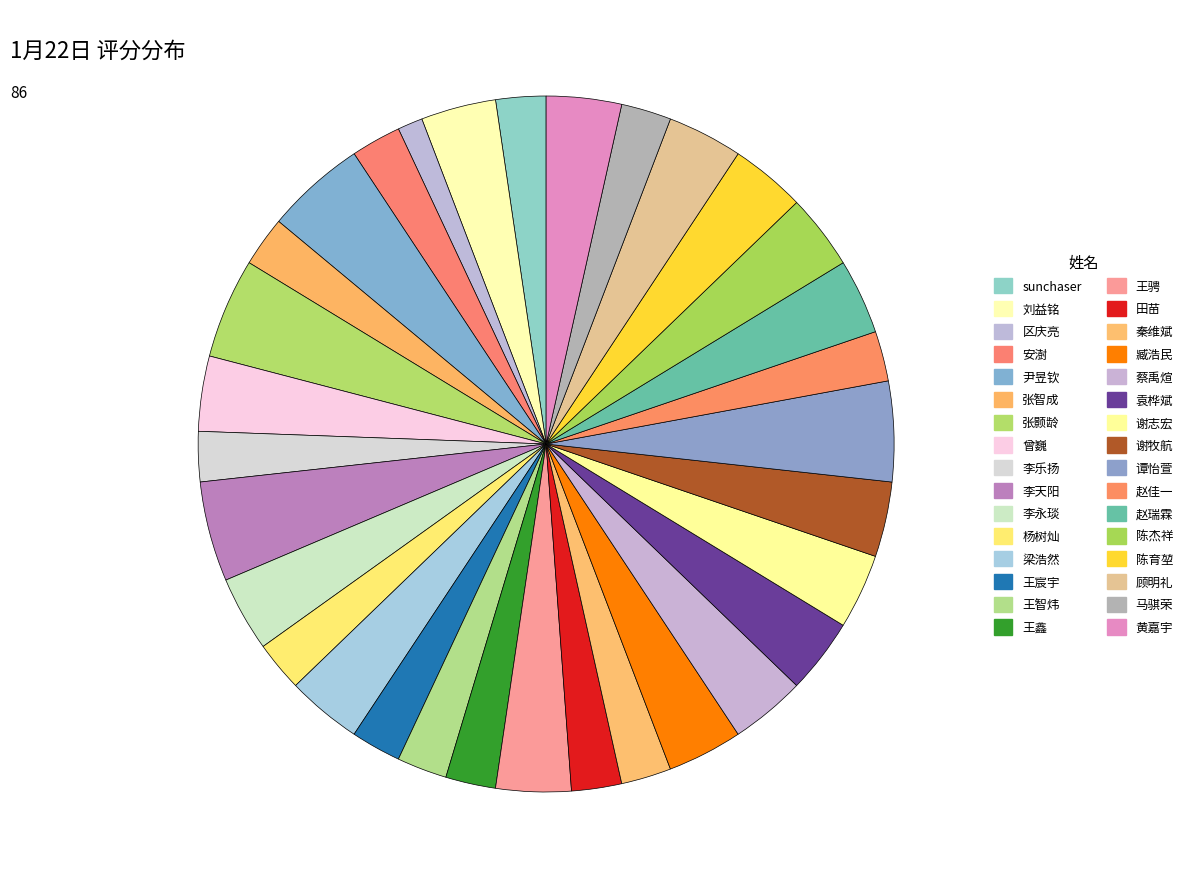

Is there any slice that represents more than half of the pie?

No